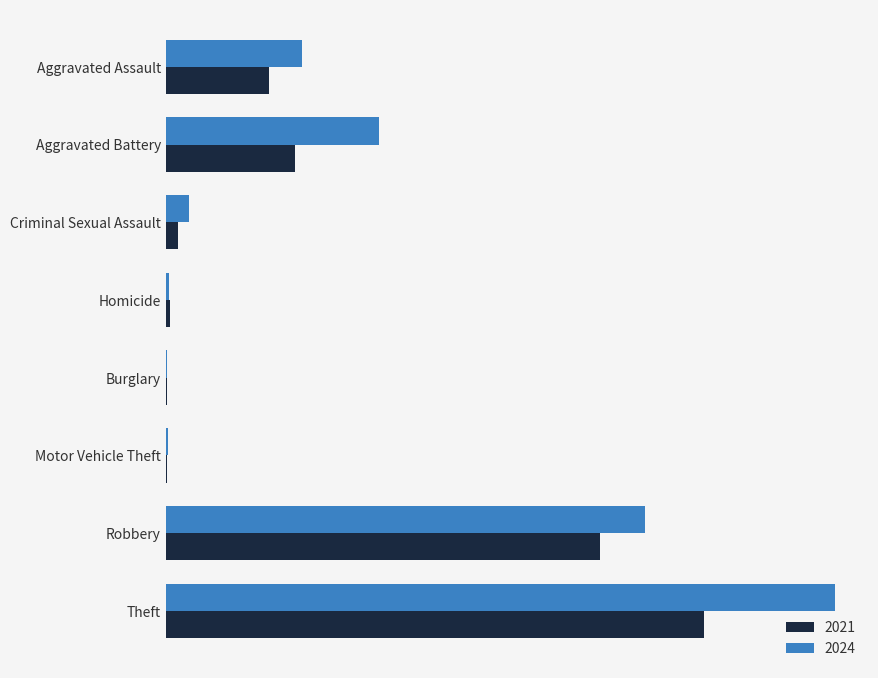

What are all the series names shown in the legend?

2021, 2024